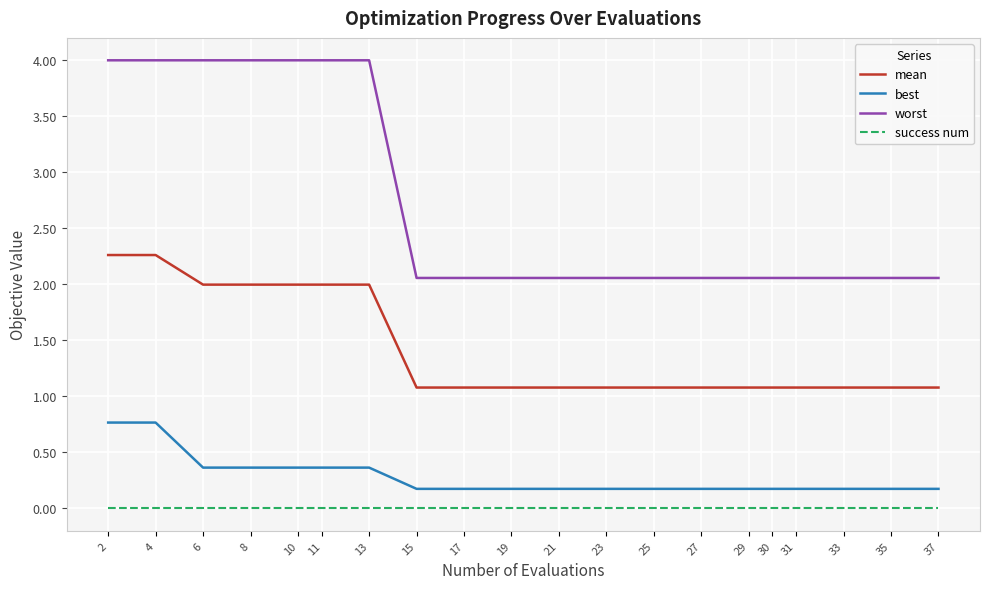

Rank the series by their maximum value, from lowest to highest.

success num, best, mean, worst